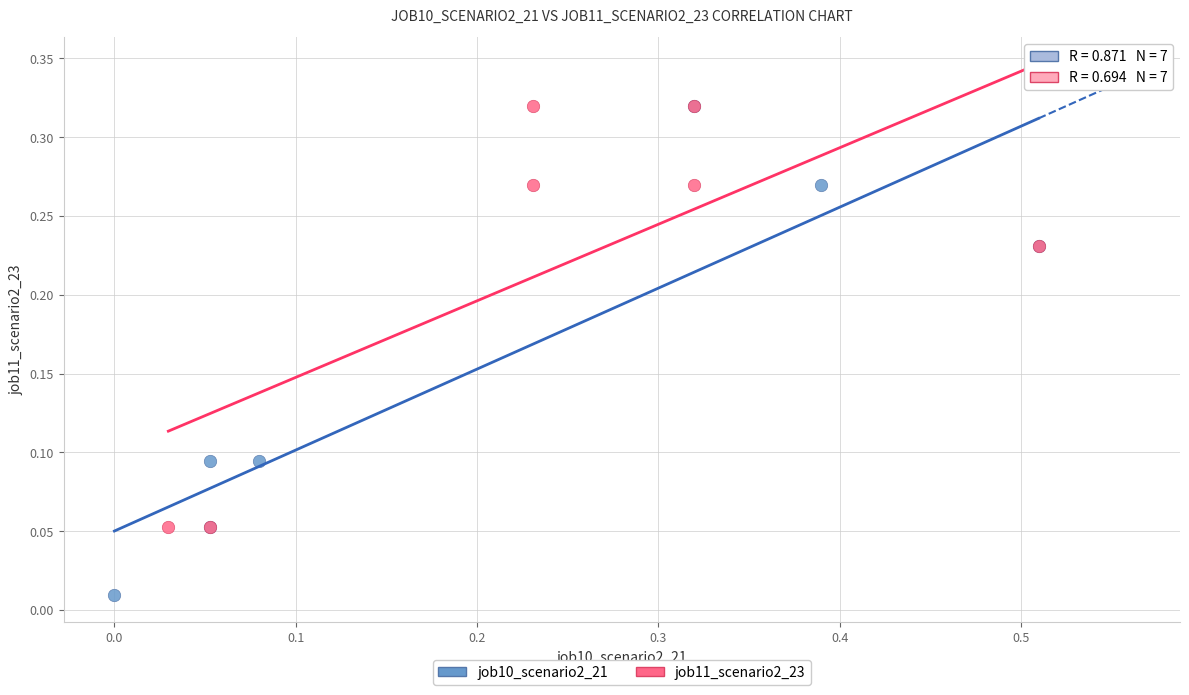

Which series contains the lowest Y value?

job10_scenario2_21